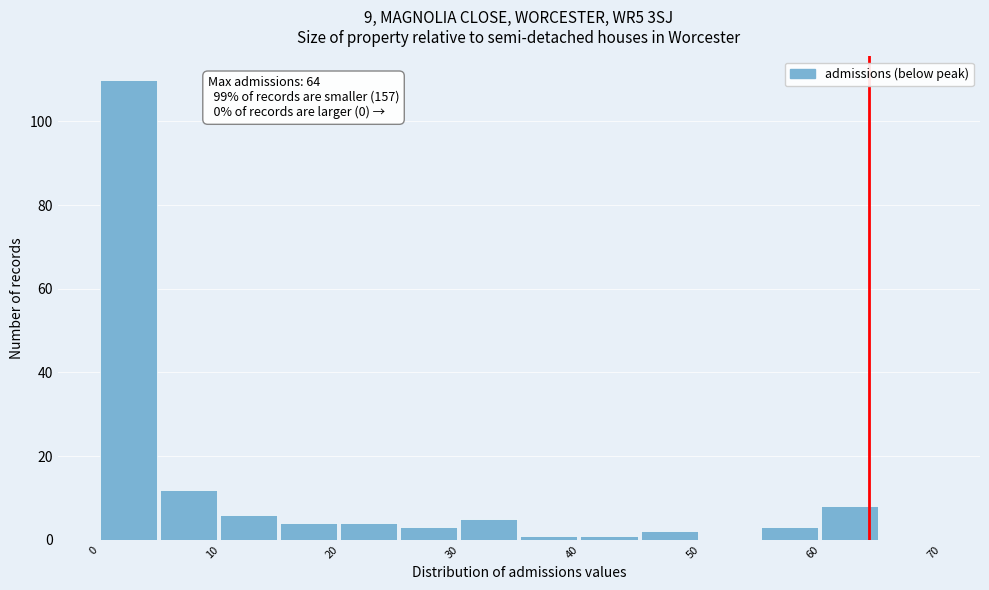

Over which range of the x-axis is the bar tallest?

0 to 5